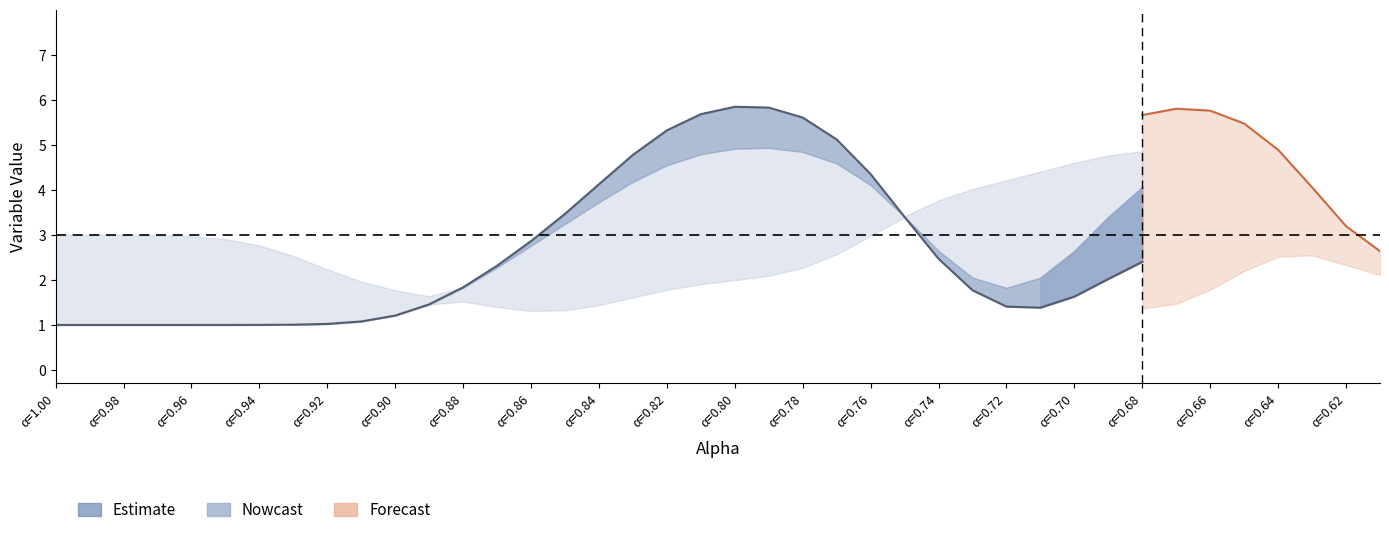

What is the maximum value shown in the chart?

5.8